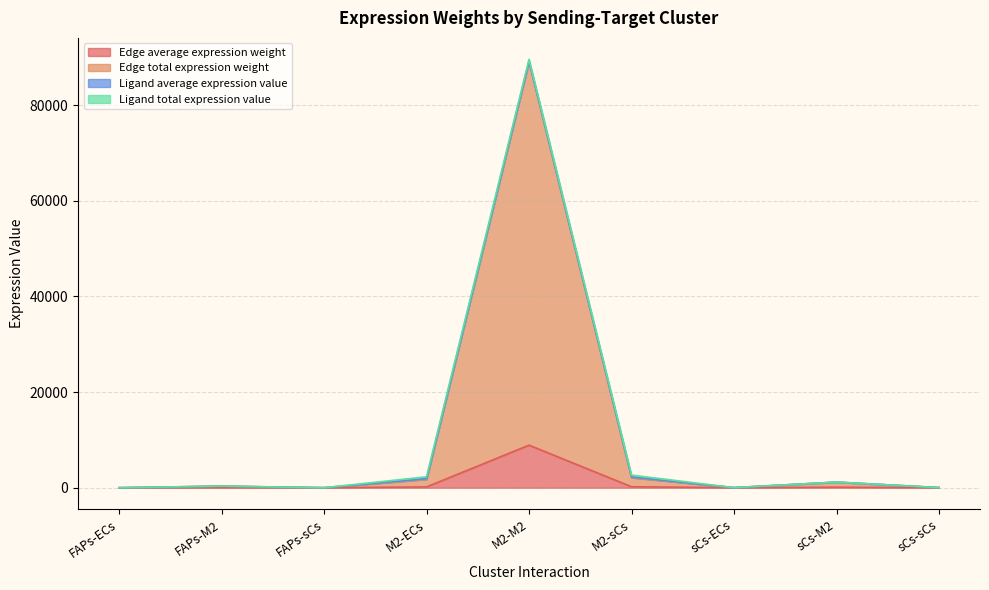

How many interior local valleys does the Edge average expression weight series have?

2